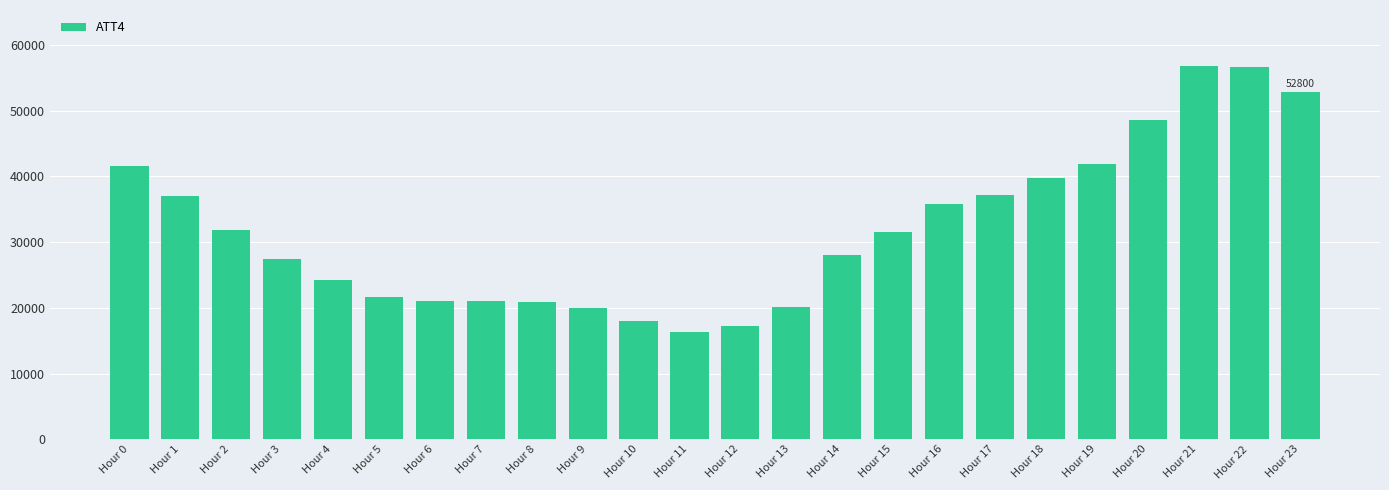

Are the bars horizontal?

No